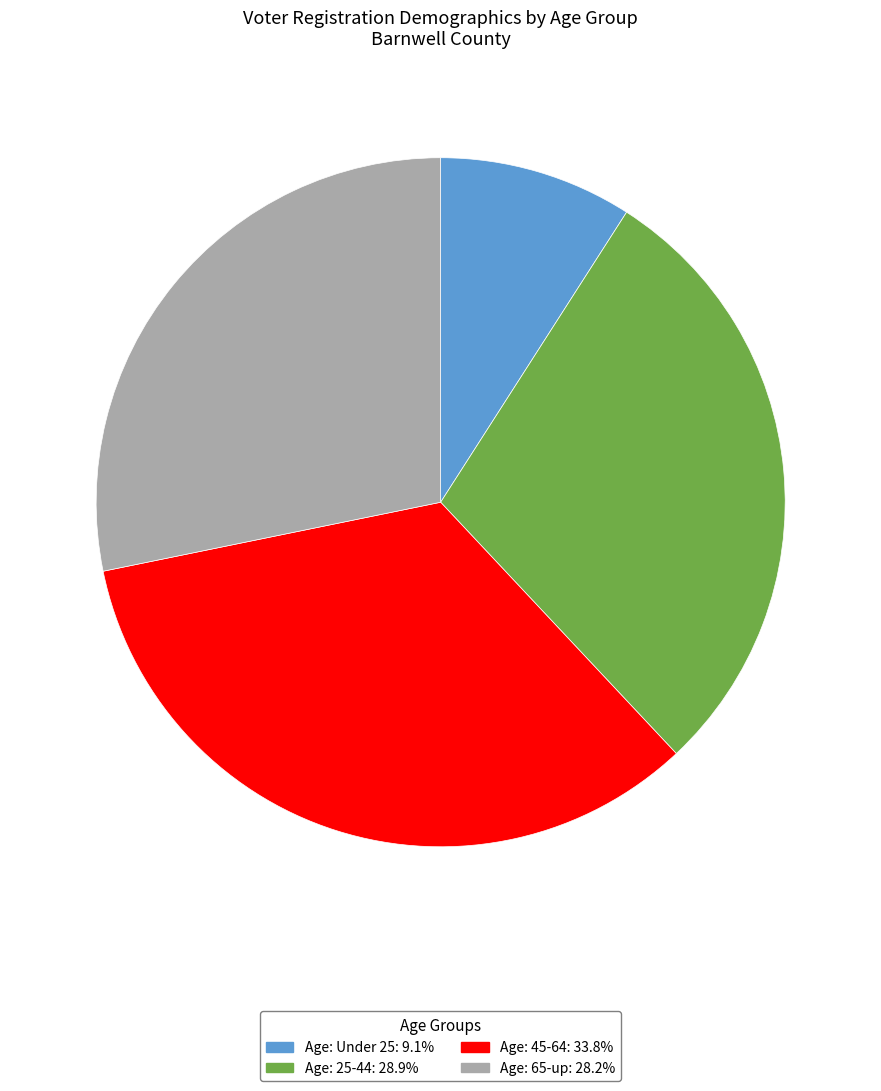

Is there any slice that represents more than half of the pie?

No